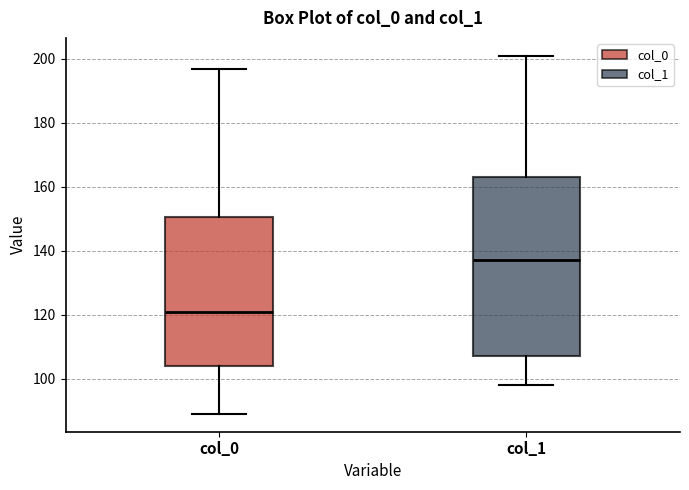

Where is the upper edge of the box for col_1 on the y-axis? The values are not printed on the chart, so give them approximately, as read against the axis.

164